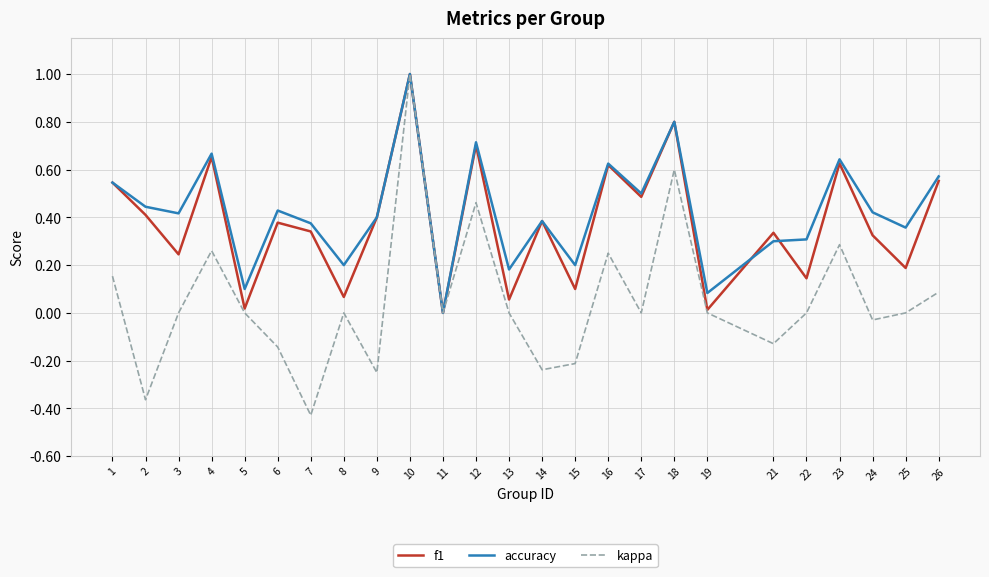

Which category has the highest value across all series?

10